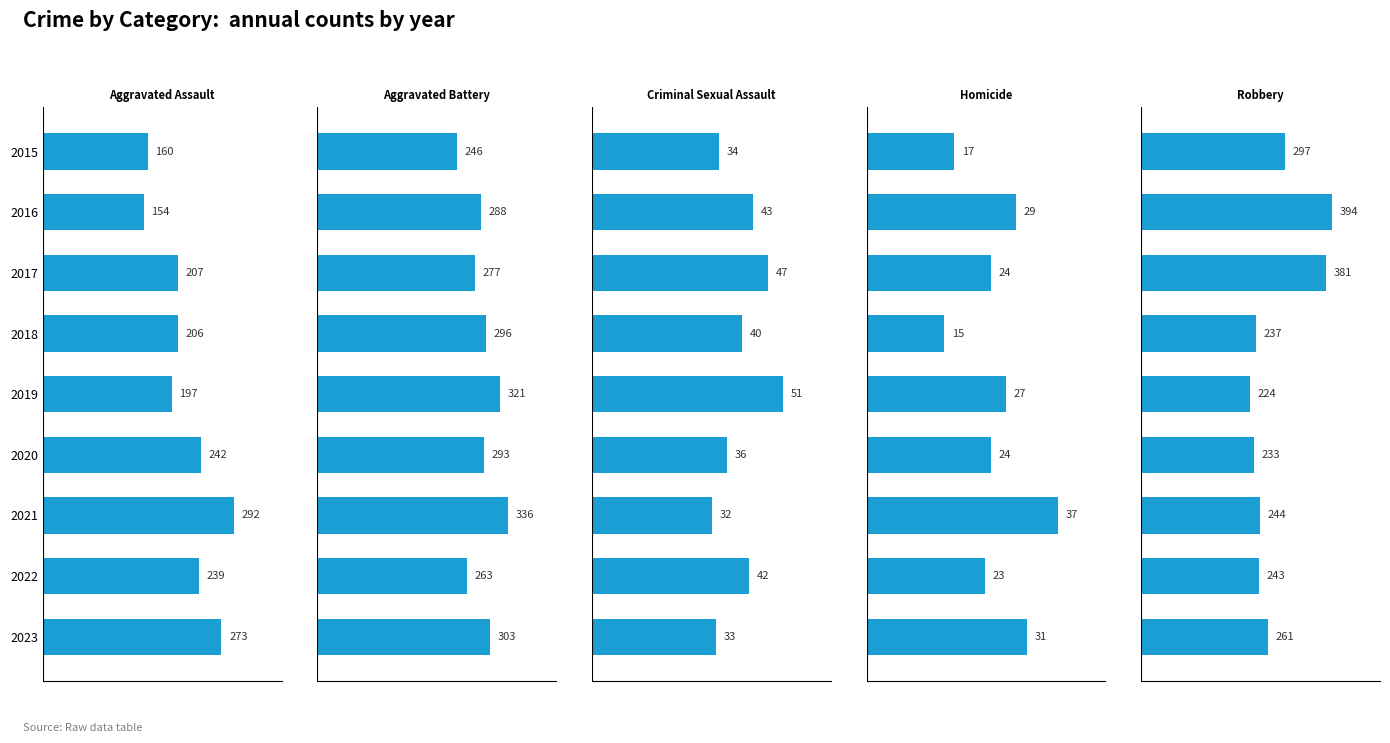

Between 2017 and 2023, which is larger?

2023